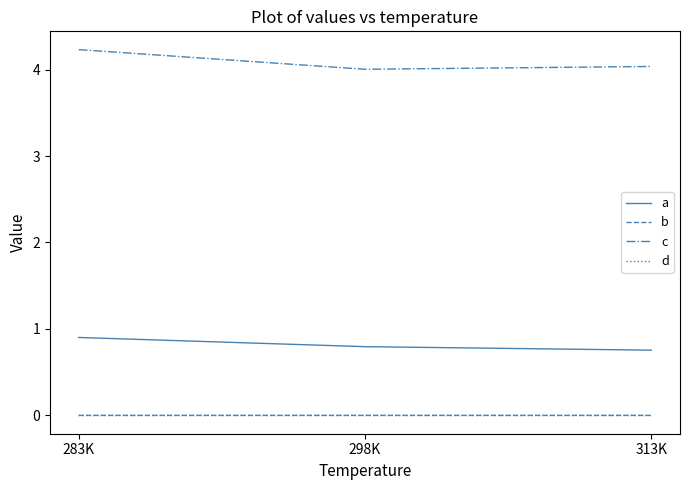

Which series has the largest total across all categories?

c